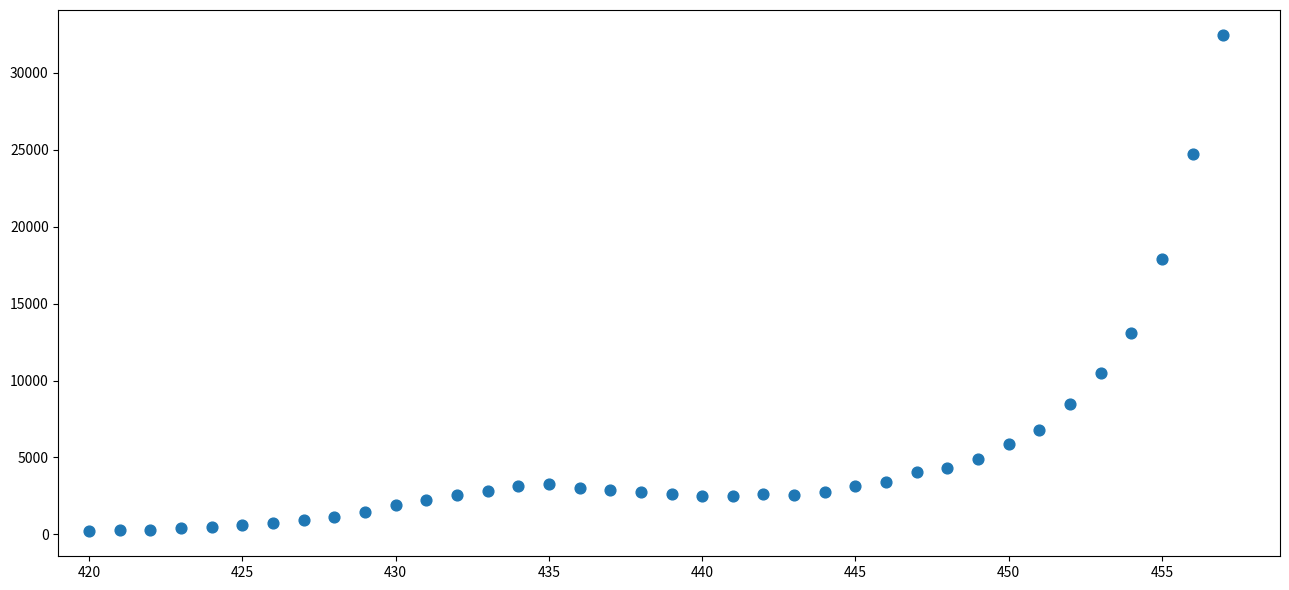

What Y value in the scatter plot is closest to 16331?

17895.1